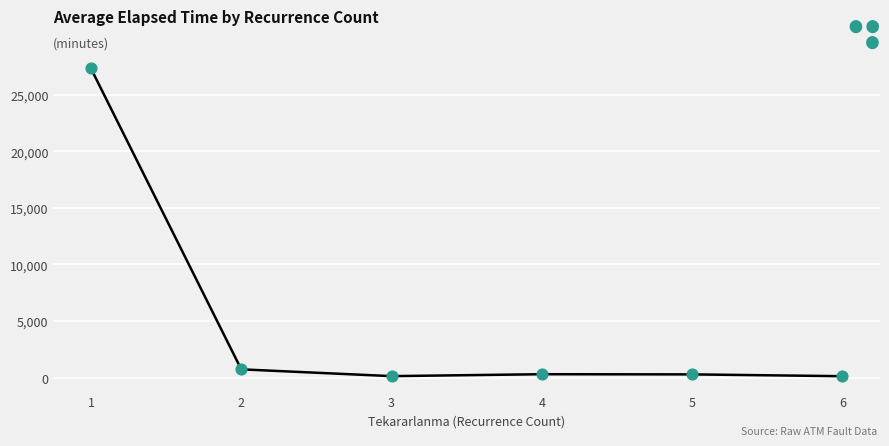

What is the change in value from 3 to 4?

+170.0